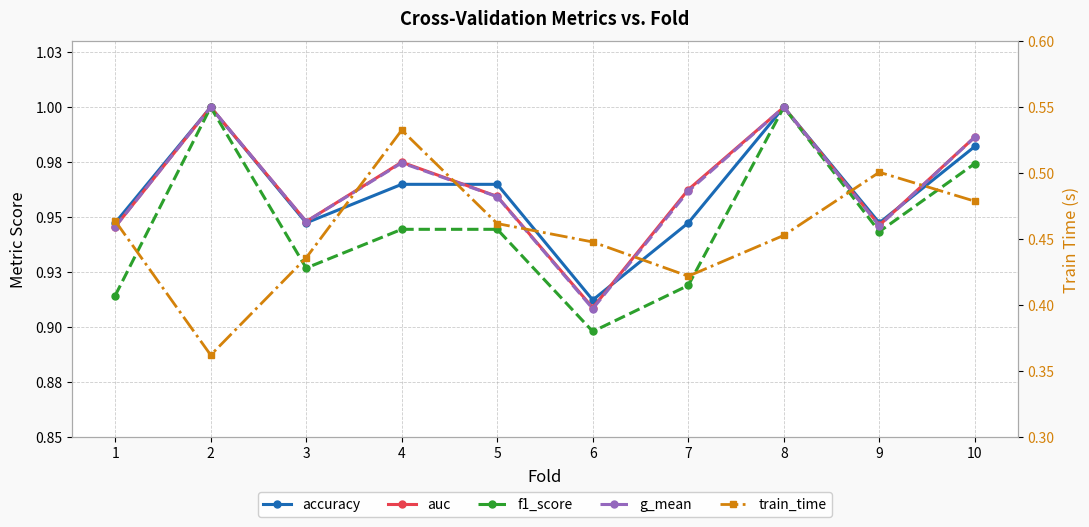

How many f1_score values are between 0 and 1?

10